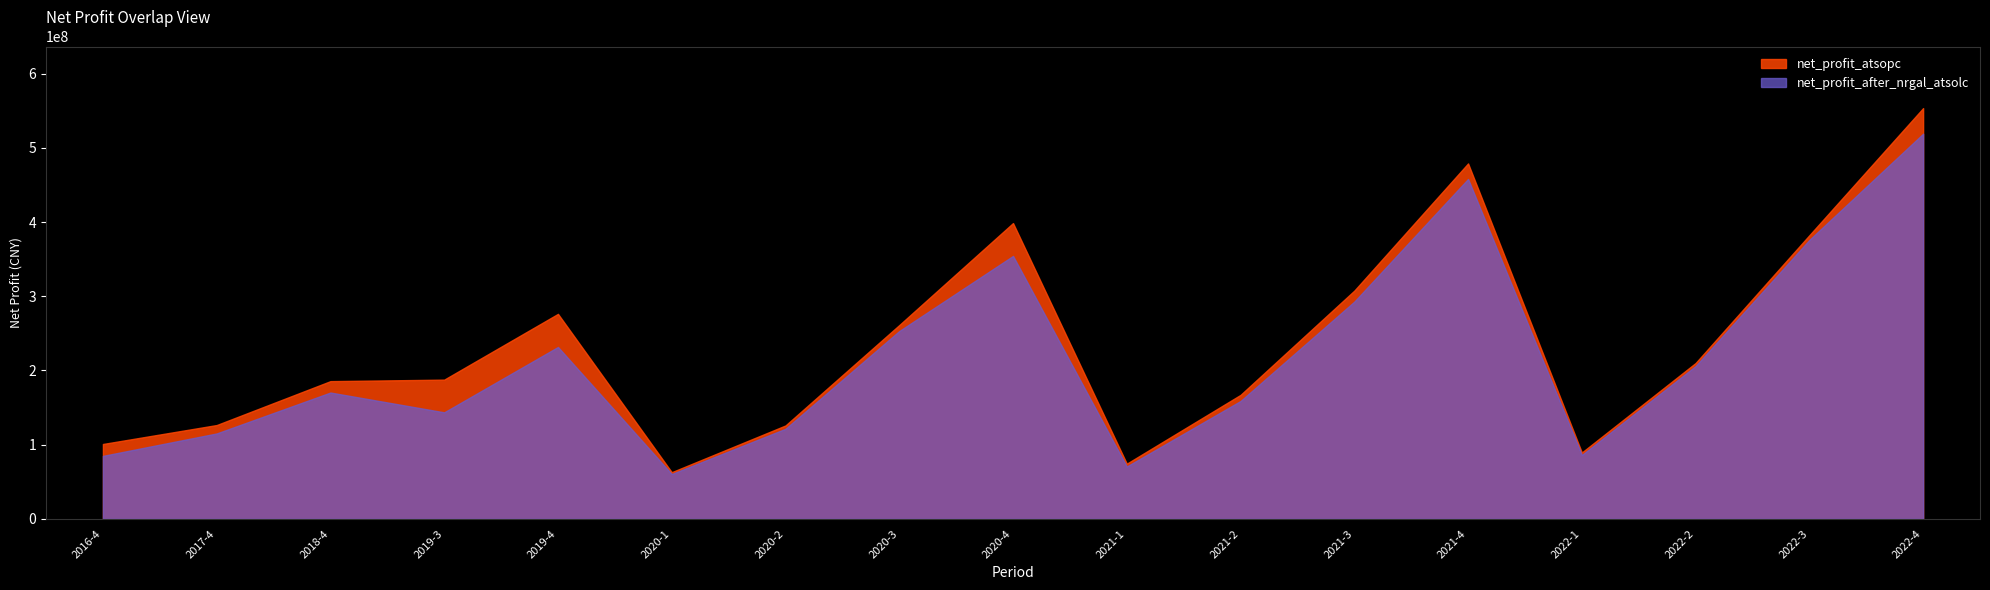

At which label does net_profit_atsopc first exceed 187638098?

2019-3